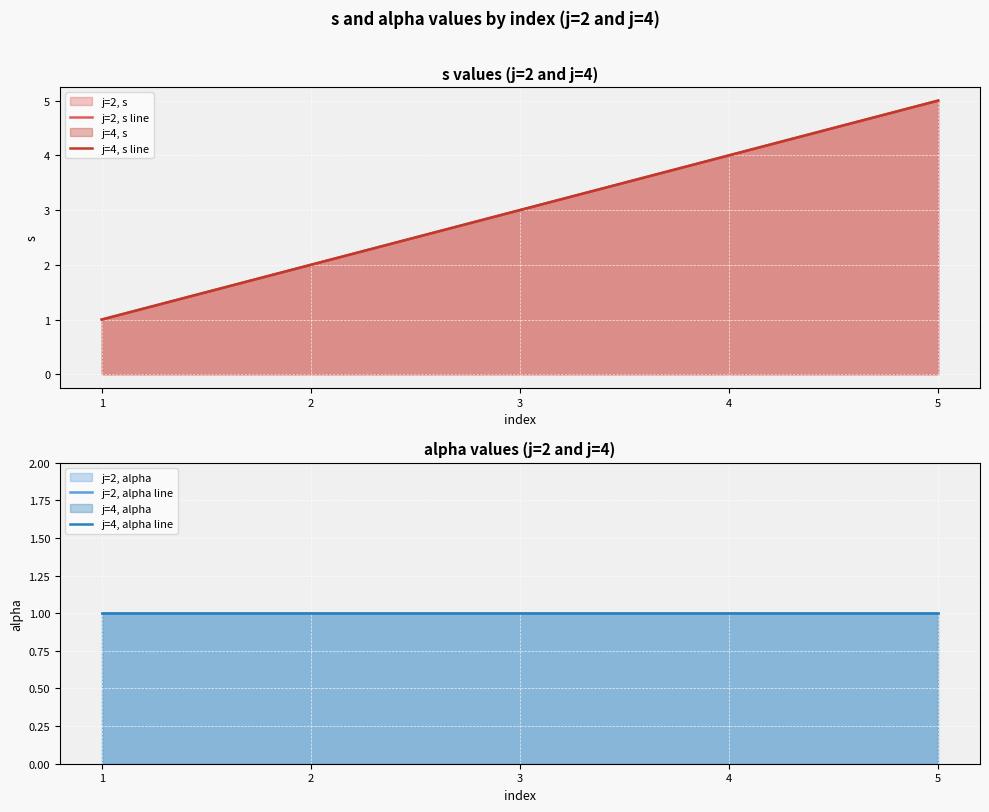

Reading left to right, what are all the values shown in this chart?

j=2, s line: 1	2	3	4	5
j=4, s line: 1	2	3	4	5
j=2, alpha line: 1	1	1	1	1
j=4, alpha line: 1	1	1	1	1